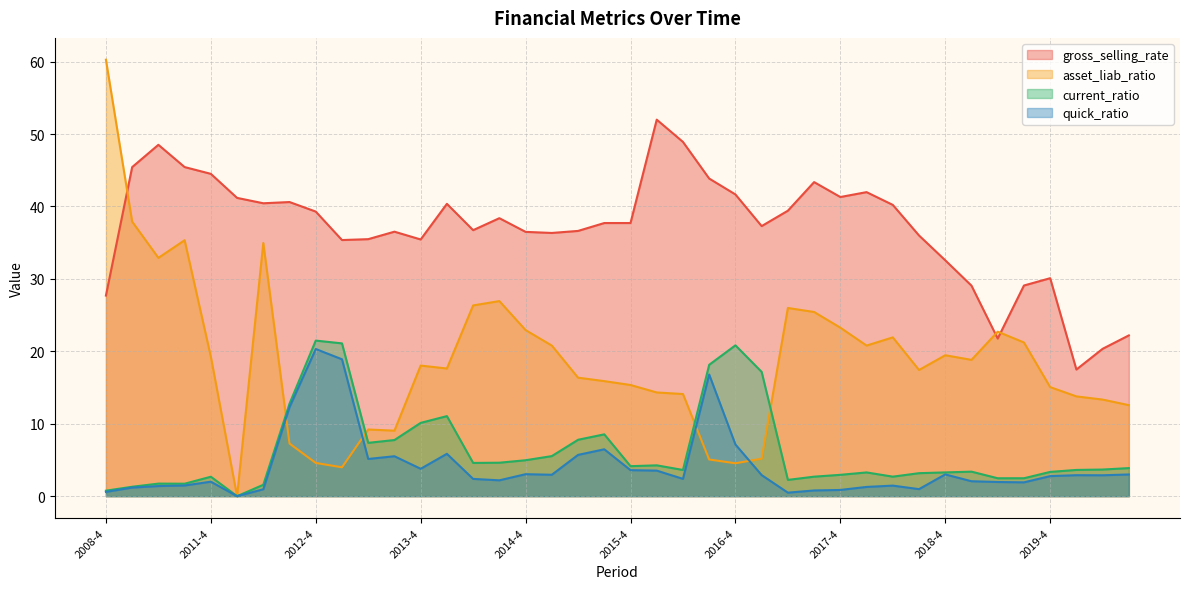

Reading left to right, list all the values displayed in this chart.

gross_selling_rate: 27.7	45.4	48.5	45.4	44.5	41.2	40.4	40.6	39.3	35.4	35.5	36.5	35.4	40.4	36.7	38.4	36.5	36.3	36.6	37.7	37.7	52.0	48.9	43.9	41.7	37.3	39.4	43.4	41.3	42.0	40.2	36.0	32.6	29.1	21.8	29.1	30.1	17.5	20.3	22.2
asset_liab_ratio: 60.3	37.9	32.9	35.3	19.3	0.0	35.0	7.3	4.6	4.0	9.2	9.0	18.0	17.6	26.3	26.9	22.9	20.8	16.4	15.9	15.3	14.3	14.1	5.1	4.5	5.2	26.0	25.4	23.3	20.8	21.9	17.4	19.5	18.8	22.7	21.2	15.1	13.8	13.3	12.6
current_ratio: 0.8	1.3	1.7	1.7	2.7	0.0	1.6	12.8	21.5	21.1	7.4	7.8	10.1	11.1	4.6	4.6	5.0	5.5	7.8	8.5	4.1	4.3	3.6	18.1	20.8	17.2	2.2	2.7	2.9	3.3	2.7	3.2	3.3	3.4	2.5	2.5	3.4	3.6	3.7	3.9
quick_ratio: 0.6	1.2	1.4	1.5	2.0	0.0	1.0	12.3	20.3	18.9	5.1	5.5	3.8	5.8	2.4	2.2	3.0	3.0	5.7	6.5	3.6	3.5	2.4	16.8	7.1	2.9	0.5	0.8	0.9	1.3	1.5	1.0	3.0	2.1	2.0	1.9	2.8	2.9	2.9	3.0